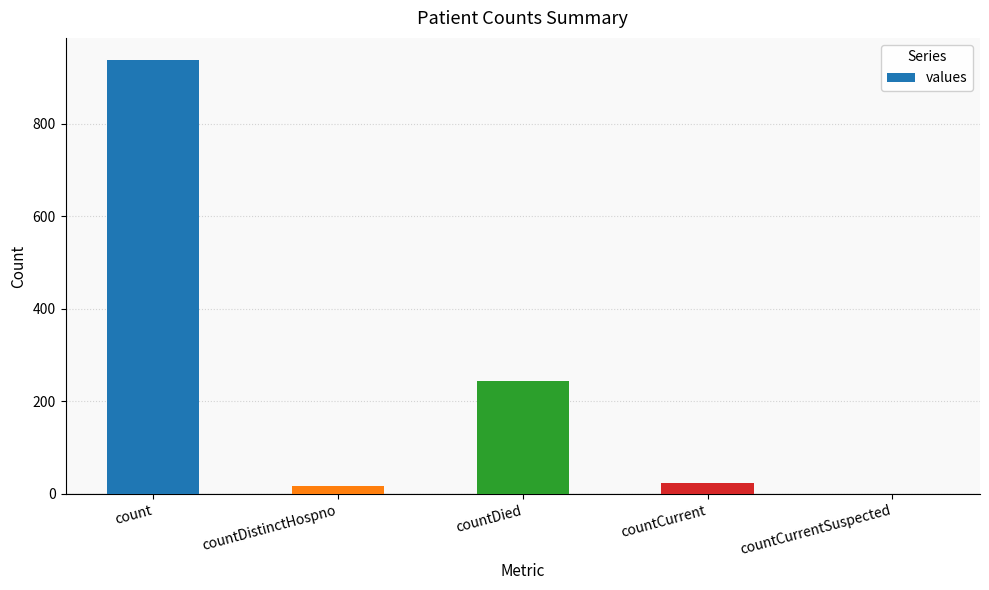

What is the sum of the values at countDistinctHospno and countDied?

262